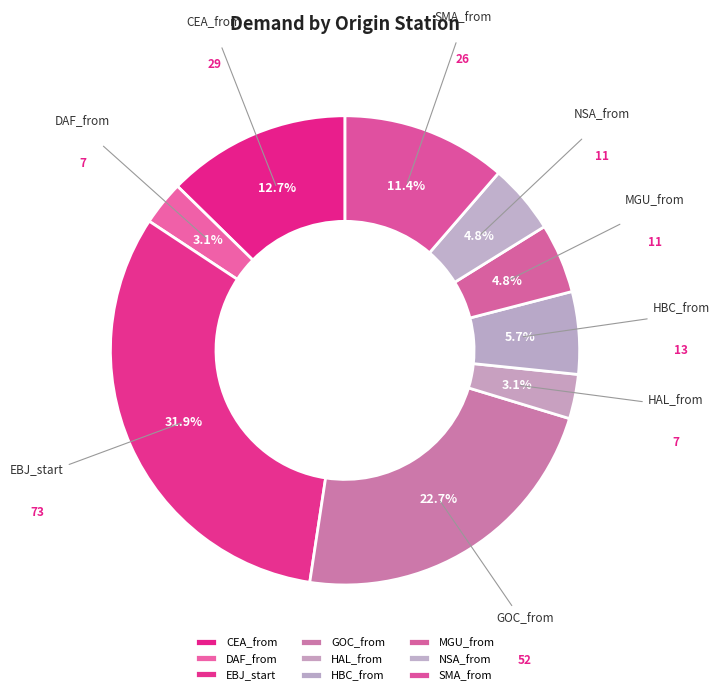

To the nearest percent, what is the combined percentage of NSA_from and DAF_from?

8%